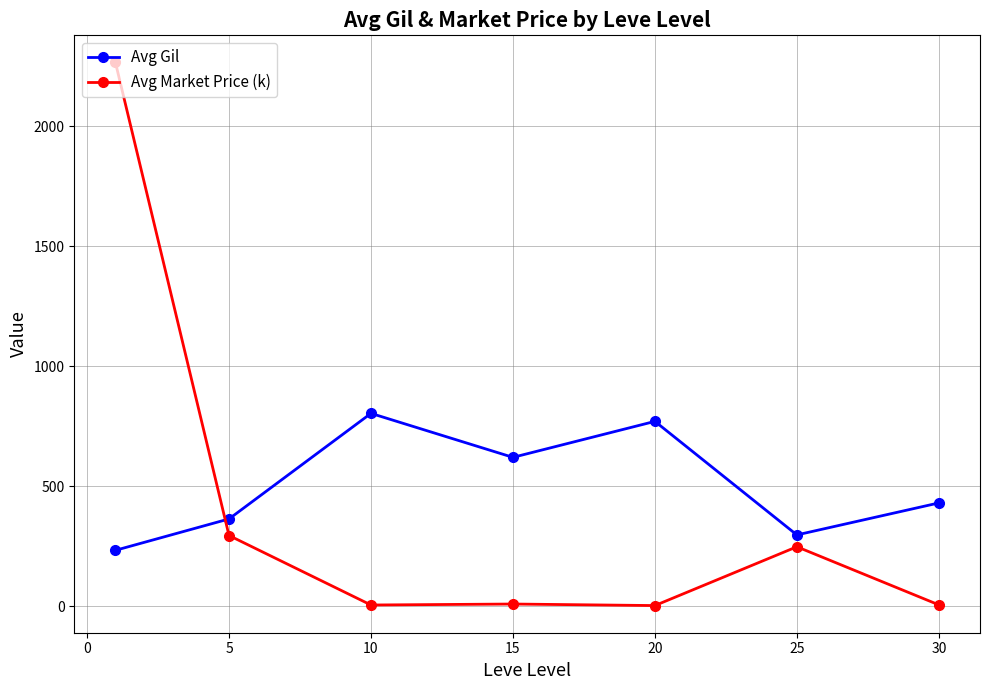

Which series has the widest spread of values?

Avg Market Price (k)